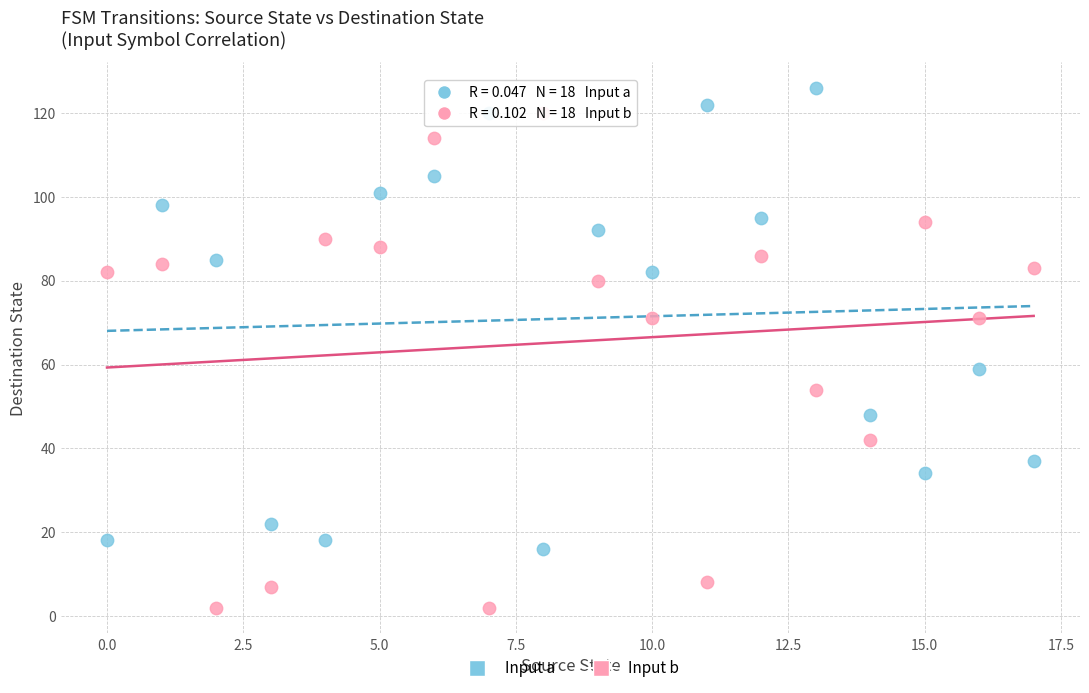

Which series contains the lowest Y value?

Input b